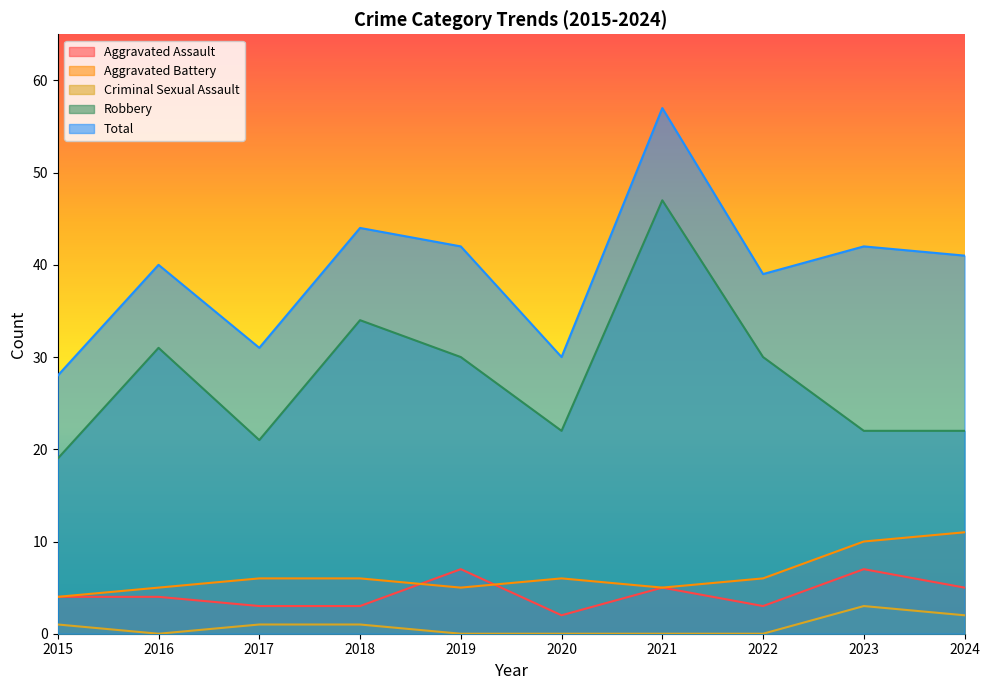

Reading left to right, transcribe all the data shown in this chart.

Aggravated Assault: 2015=4	2016=4	2017=3	2018=3	2019=7	2020=2	2021=5	2022=3	2023=7	2024=5
Aggravated Battery: 2015=4	2016=5	2017=6	2018=6	2019=5	2020=6	2021=5	2022=6	2023=10	2024=11
Criminal Sexual Assault: 2015=1	2016=0	2017=1	2018=1	2019=0	2020=0	2021=0	2022=0	2023=3	2024=2
Robbery: 2015=19	2016=31	2017=21	2018=34	2019=30	2020=22	2021=47	2022=30	2023=22	2024=22
Total: 2015=28	2016=40	2017=31	2018=44	2019=42	2020=30	2021=57	2022=39	2023=42	2024=41